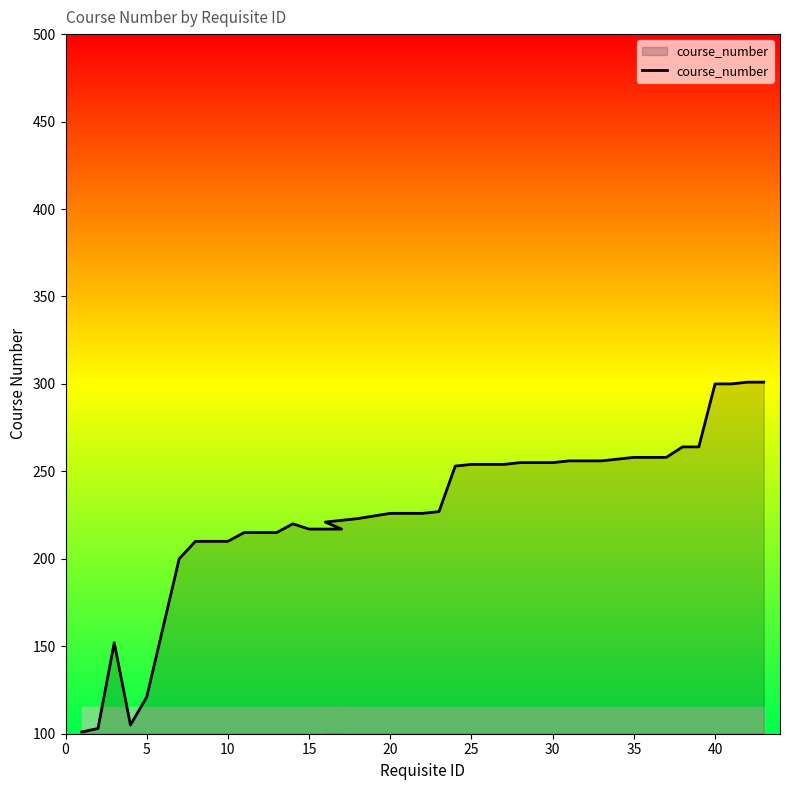

Does the chart have visible grid lines?

No